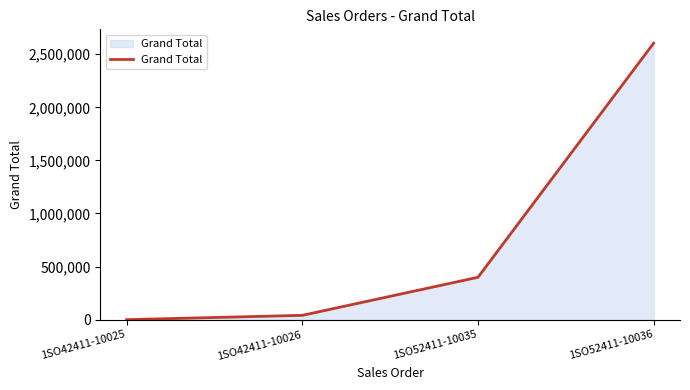

Rank the categories by value from lowest to highest.

1SO42411-10025, 1SO42411-10026, 1SO52411-10035, 1SO52411-10036